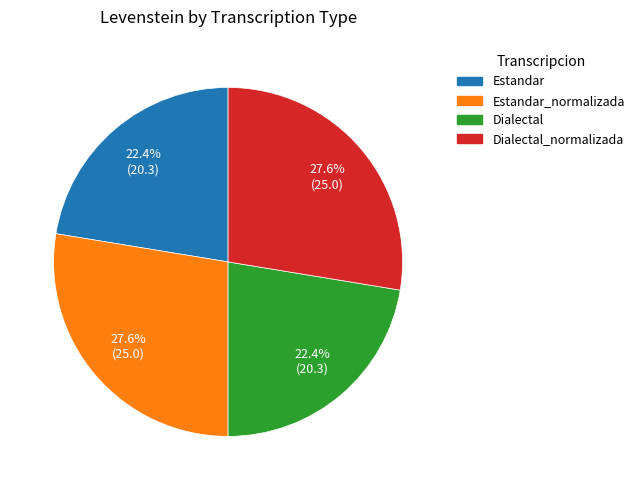

Is there a majority slice in this chart?

No